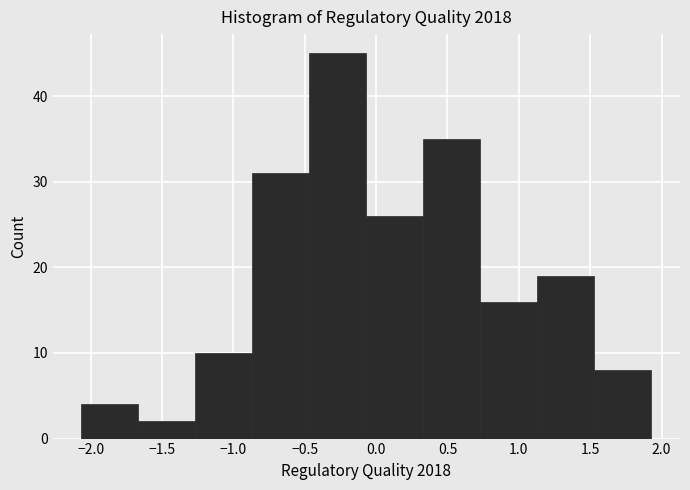

Reading left to right, transcribe this chart: for each bar, give the range it covers on the x-axis and its height. Neither the bar edges nor the heights are printed on the chart, so give them approximately, as read against the axes.

-2.05 to -1.65: 4
-1.65 to -1.25: 2
-1.25 to -0.85: 10
-0.85 to -0.45: 31
-0.45 to -0.05: 45
-0.05 to 0.35: 26
0.35 to 0.75: 35
0.75 to 1.15: 16
1.15 to 1.55: 19
1.55 to 1.95: 8